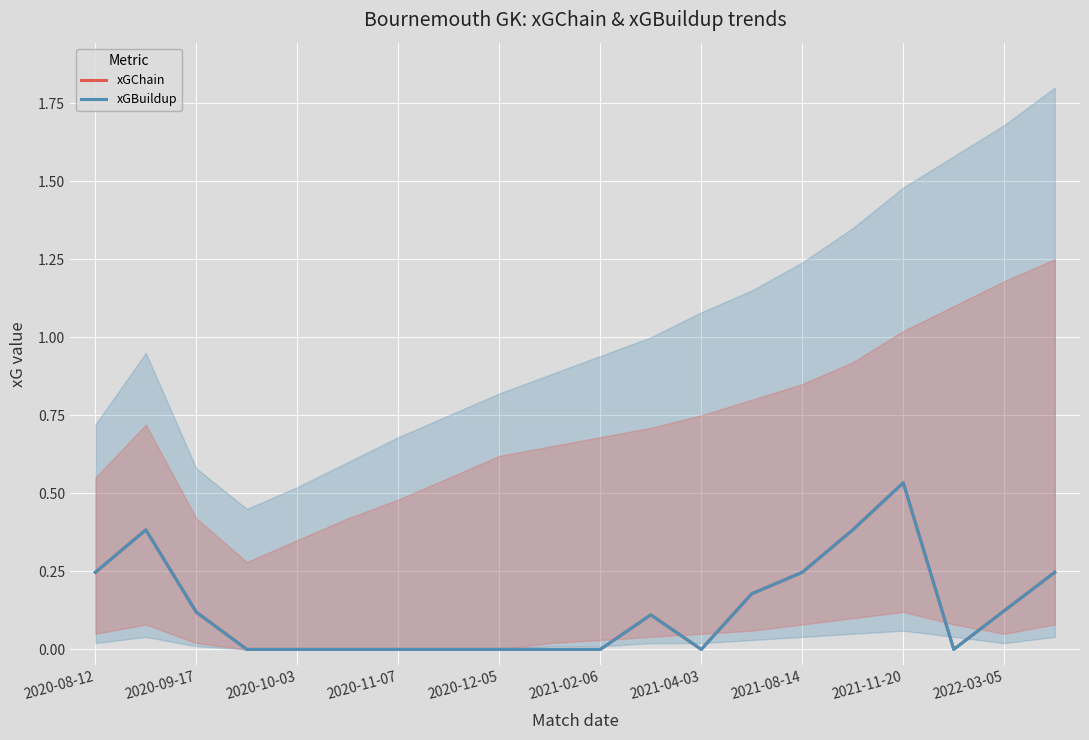

True or false: xGChain and xGBuildup cross at least once.

False